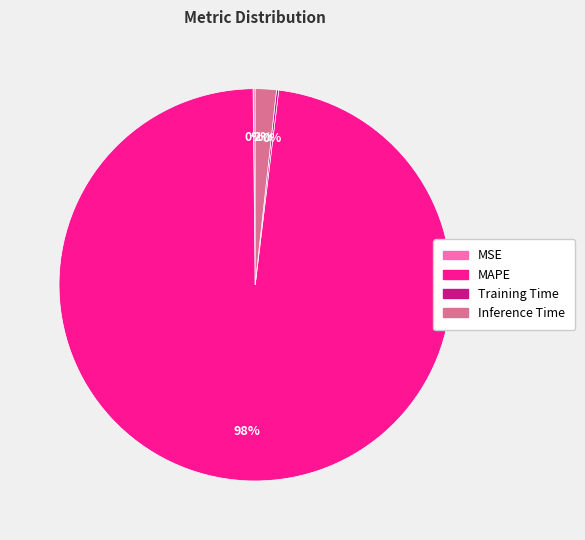

Is it true that Inference Time is 16% of the pie?

False